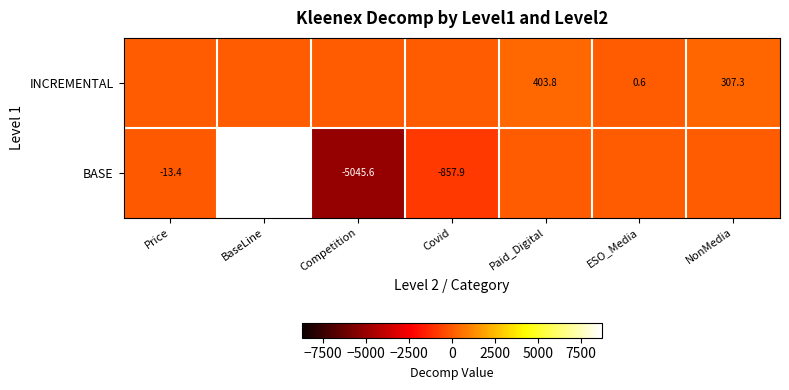

What is the difference between the BASE values at Competition and Price?

5032.2